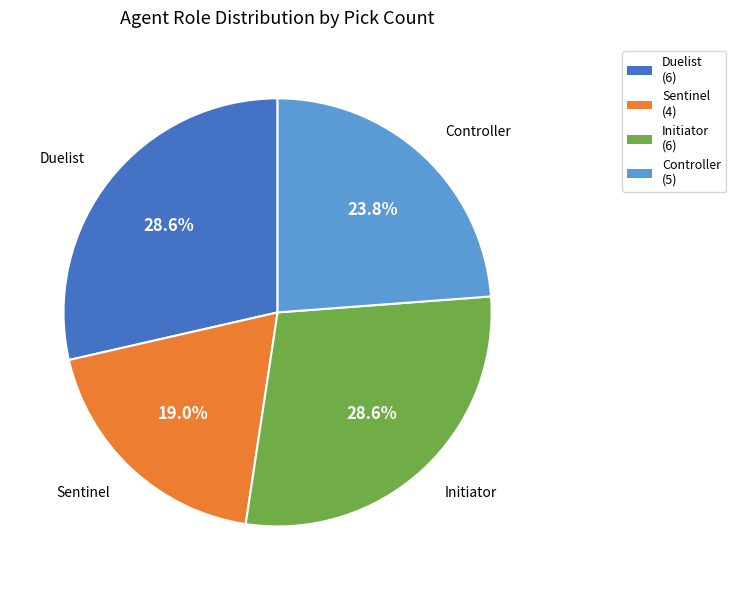

Combined, what portion of the pie is Duelist and Sentinel?

47.6%